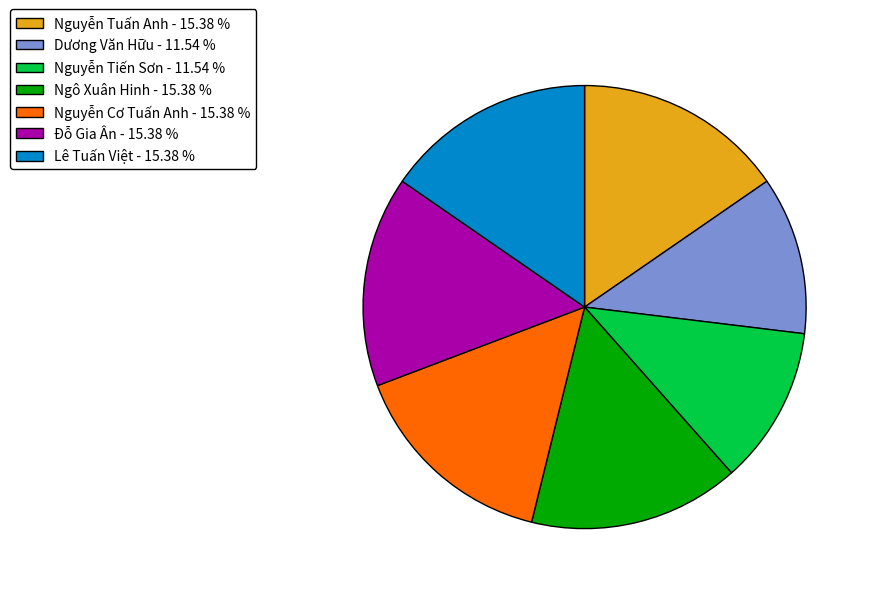

Do Đỗ Gia Ân - 15.38 % and Nguyễn Tiến Sơn - 11.54 % together represent more than half of the pie?

No